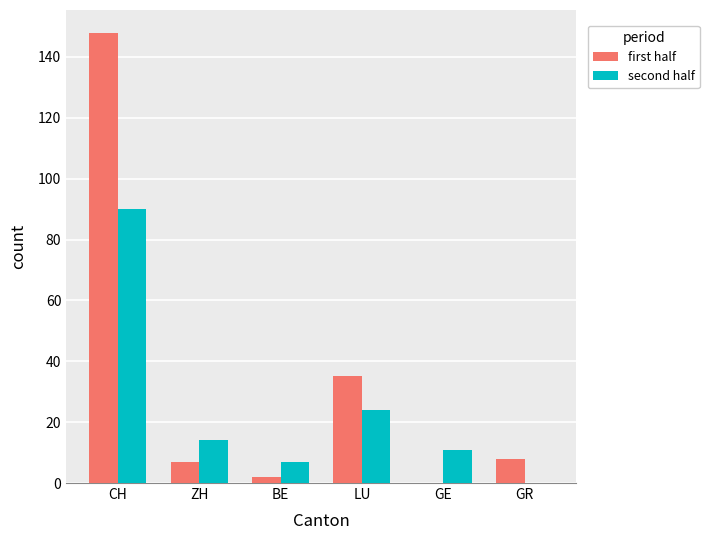

How many categories are shown in the chart?

6